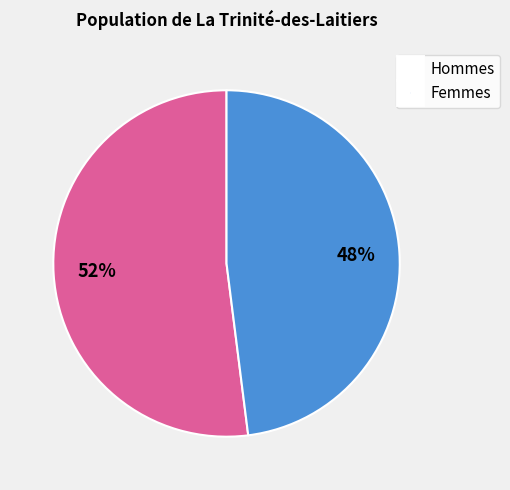

Which has a higher value, Hommes or Femmes?

Hommes